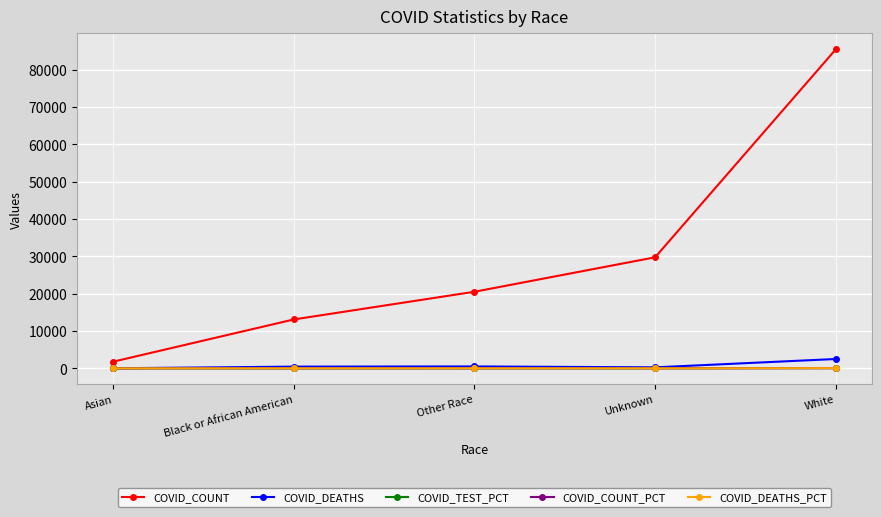

Count the number of categories in the chart.

5